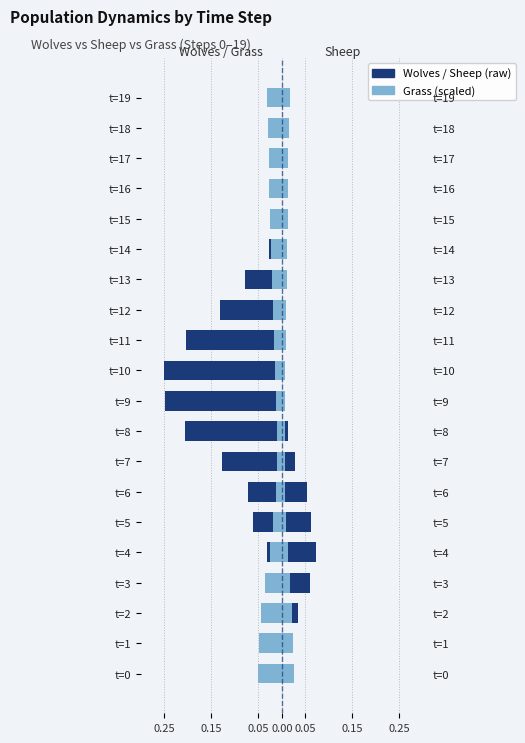

The value of Grass (Census) at t=6 is -0.0. True or false?

False